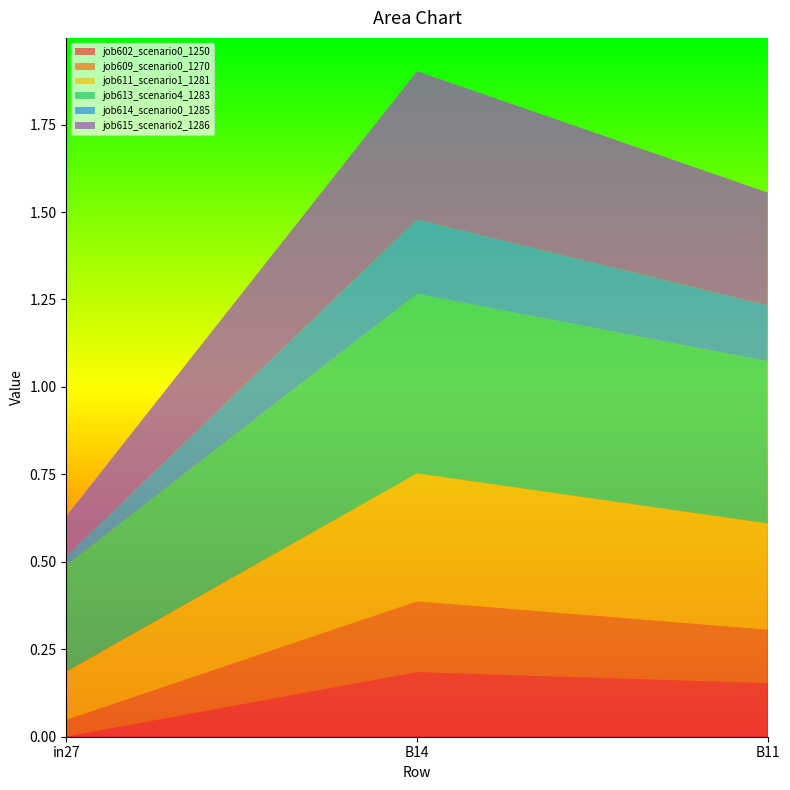

Reading left to right, what are all the values shown in this chart?

job602_scenario0_1250: in27=0.0	B14=0.2	B11=0.2
job609_scenario0_1270: in27=0.0	B14=0.2	B11=0.2
job611_scenario1_1281: in27=0.1	B14=0.4	B11=0.3
job613_scenario4_1283: in27=0.3	B14=0.5	B11=0.5
job614_scenario0_1285: in27=0.0	B14=0.2	B11=0.2
job615_scenario2_1286: in27=0.1	B14=0.4	B11=0.3